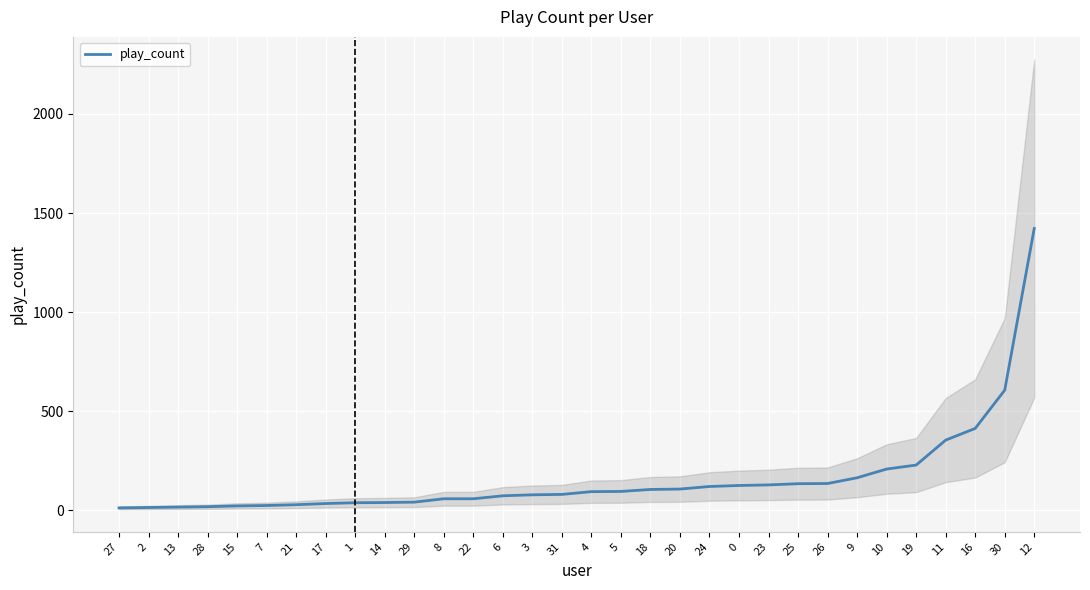

Rank the categories by value from lowest to highest.

27, 2, 13, 28, 15, 7, 21, 17, 1, 14, 29, 8, 22, 6, 3, 31, 4, 5, 18, 20, 24, 0, 23, 25, 26, 9, 10, 19, 11, 16, 30, 12